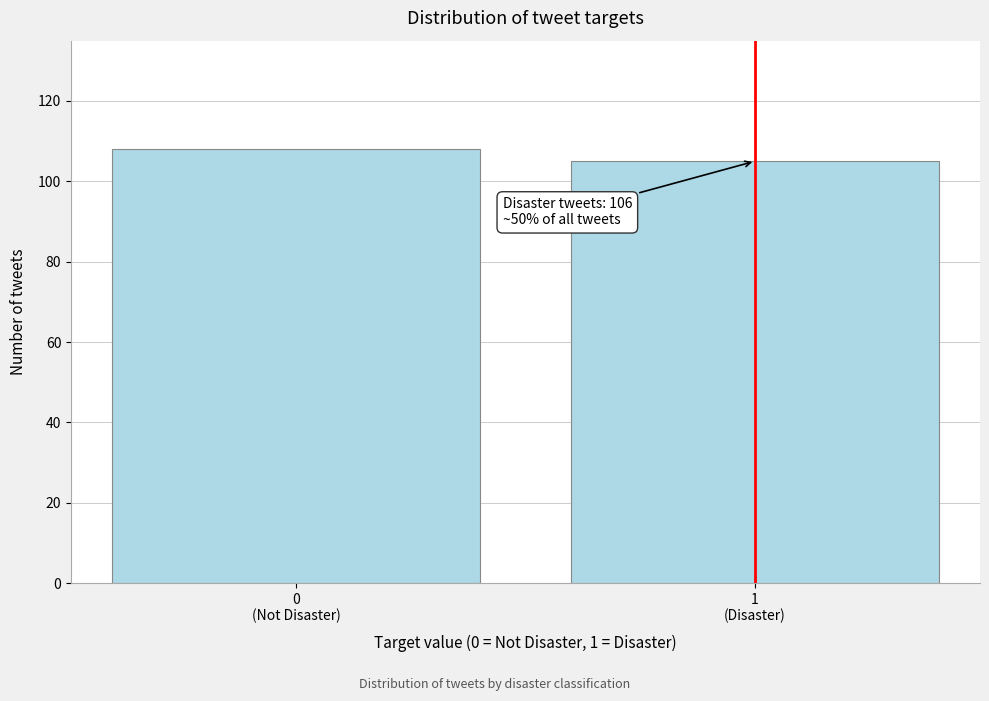

Reading left to right, transcribe all the data shown in this chart.

108	105